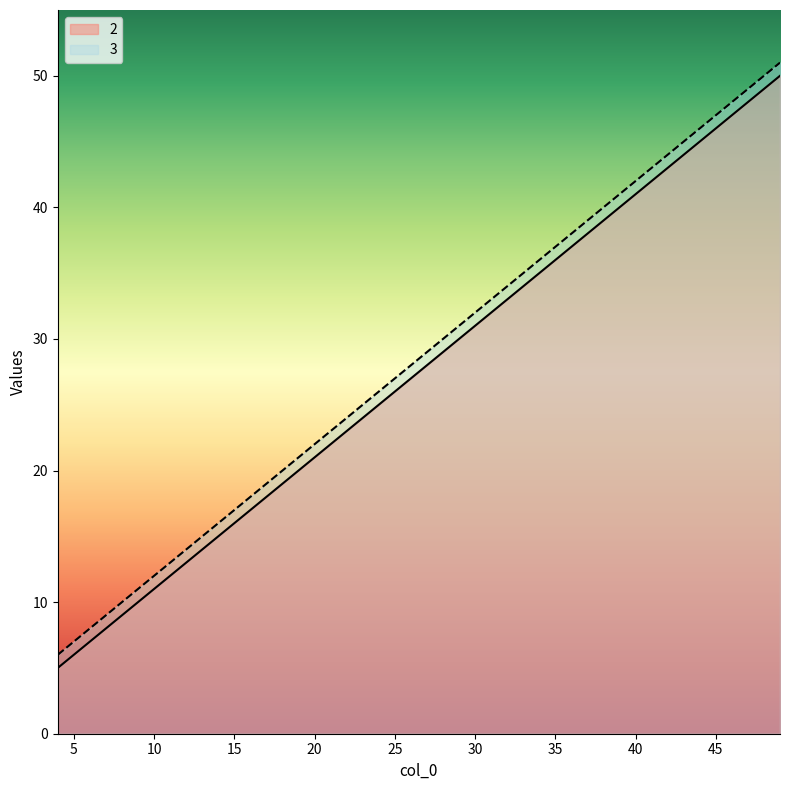

What is the total value across all series at 10?

23